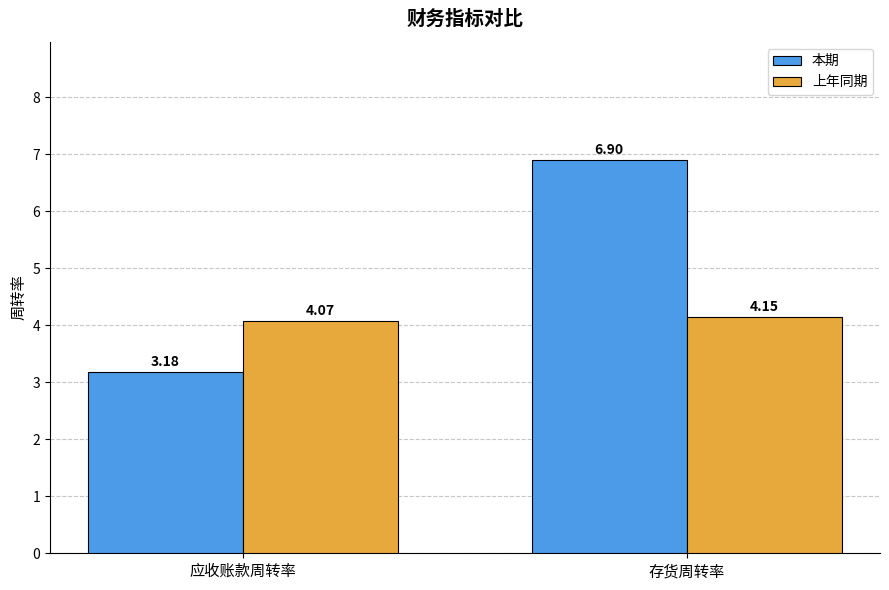

What is the difference between the maximum and minimum values in the 上年同期 series?

0.1